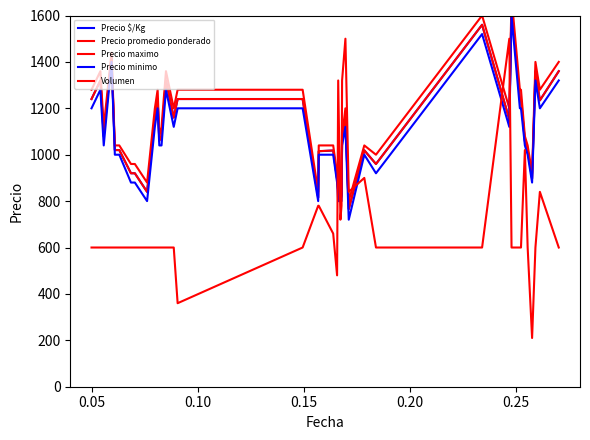

What are all the series names shown in the legend?

Precio $/Kg, Precio promedio ponderado, Precio maximo, Precio minimo, Volumen